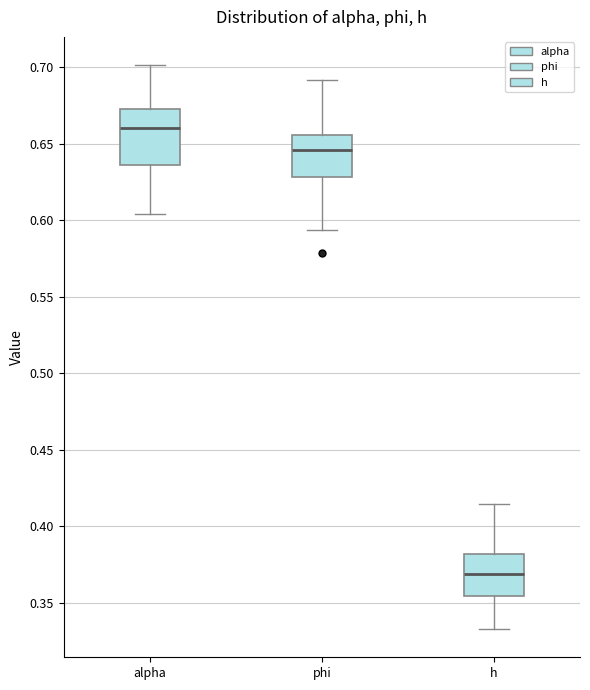

Reading left to right, read every box against the y-axis: the position of its median line, the range the box covers, and the ends of its whiskers. The values are not printed on the chart, so give them approximately, as read against the axis.

alpha: median 0.660, box 0.635 to 0.675, whiskers 0.605 to 0.700
phi: median 0.645, box 0.630 to 0.655, whiskers 0.595 to 0.690
h: median 0.370, box 0.355 to 0.380, whiskers 0.335 to 0.415